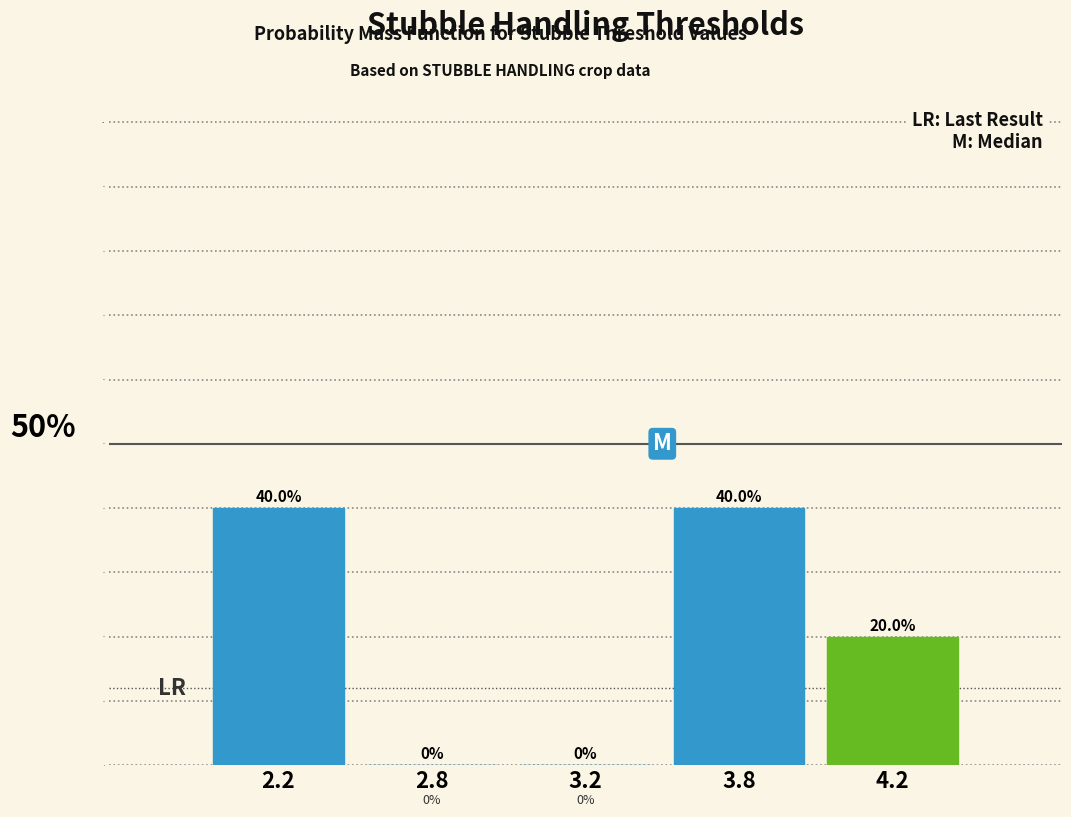

Reading left to right, transcribe all the data shown in this chart.

2.2=40	2.8=0	3.2=0	3.8=40	4.2=20